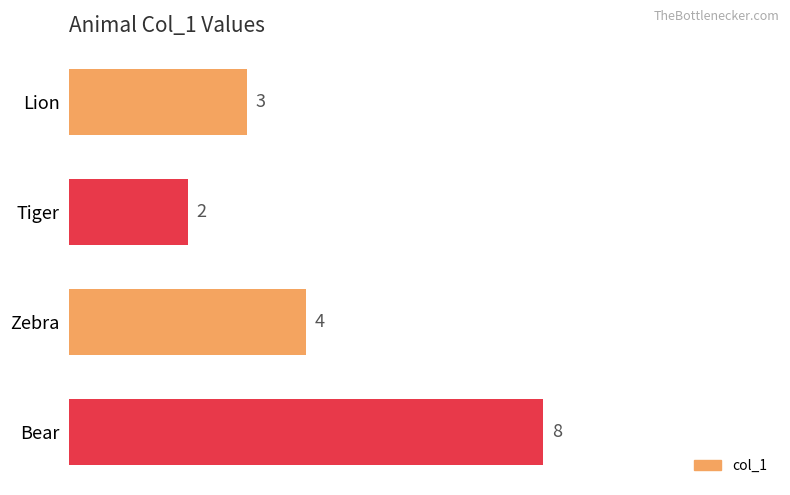

What is the difference between the second highest and minimum values?

2